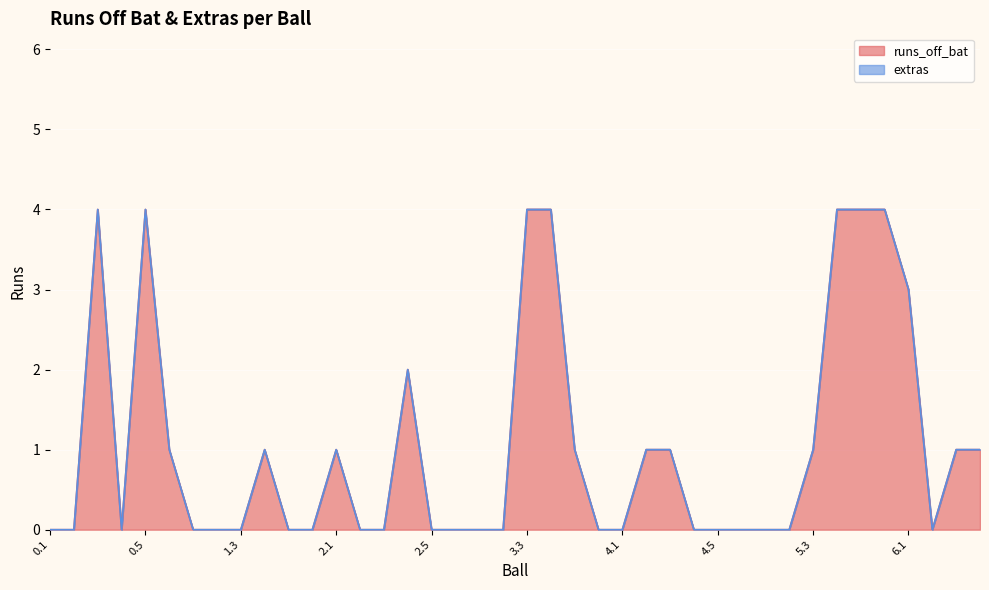

List the labels in order of value, smallest first.

0.1, 0.2, 0.4, 1.1, 1.2, 1.3, 1.5, 1.6, 2.2, 2.3, 2.5, 2.6, 3.1, 3.2, 3.6, 4.1, 4.4, 4.5, 4.6, 5.1, 5.2, 6.2, 0.6, 1.4, 2.1, 3.5, 4.2, 4.3, 5.3, 6.3, 6.4, 2.4, 6.1, 0.3, 0.5, 3.3, 3.4, 5.4, 5.5, 5.6